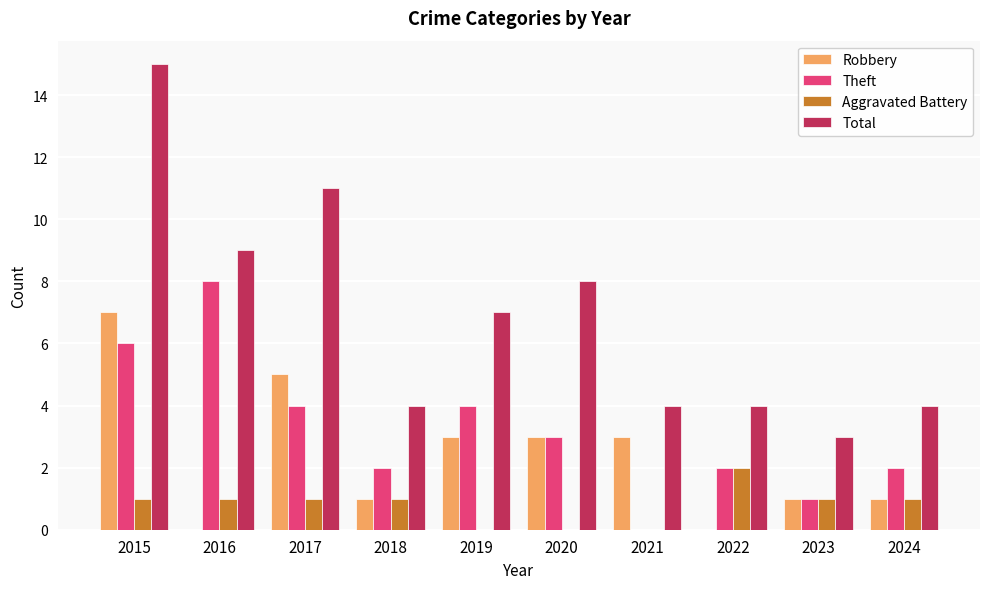

At which category does the chart reach its peak across all series?

2015